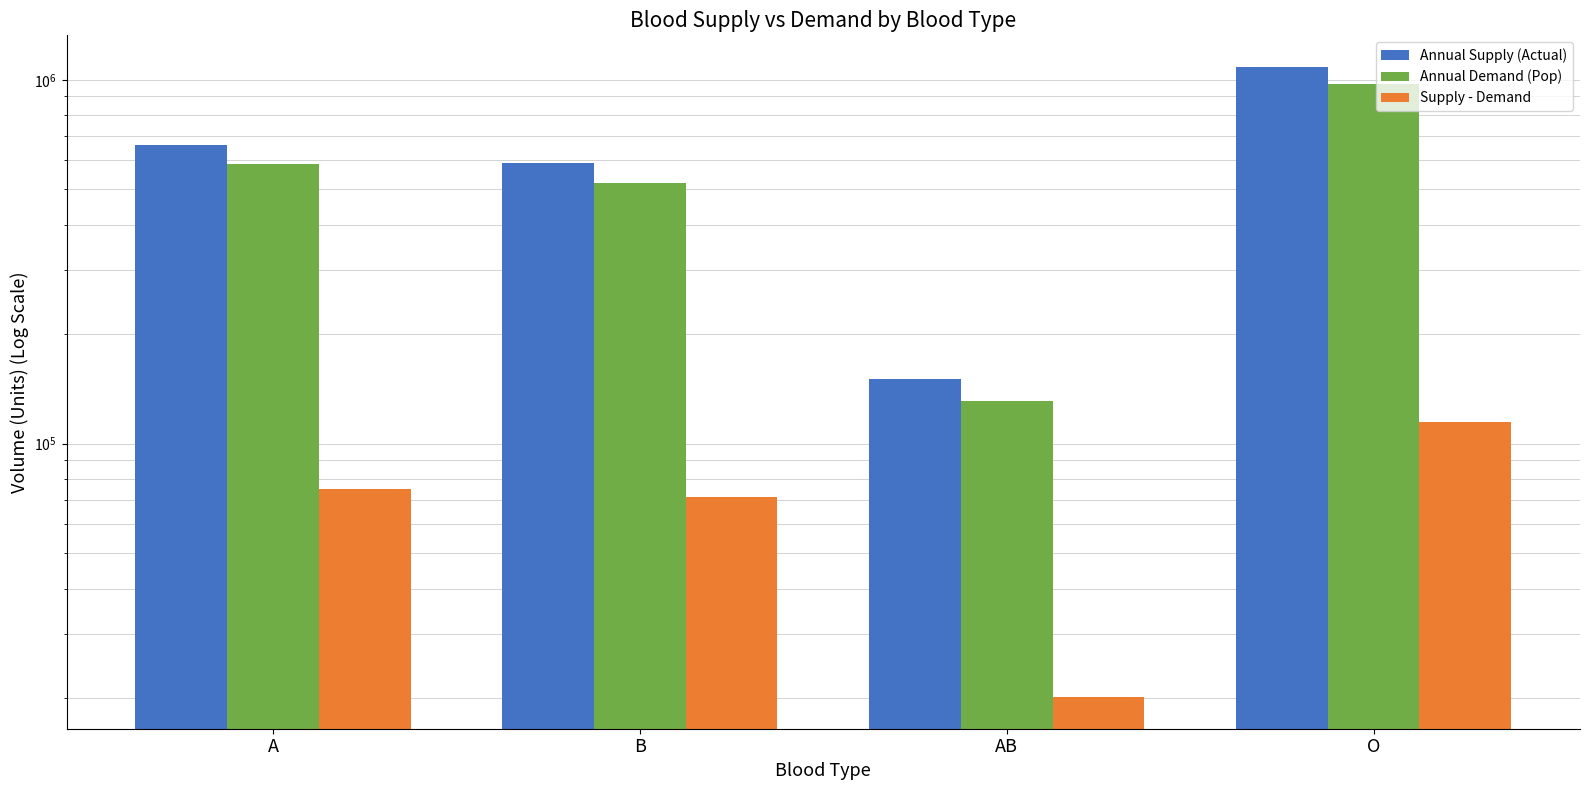

What is the difference between the maximum and minimum values in the Supply - Demand series?

94274.2